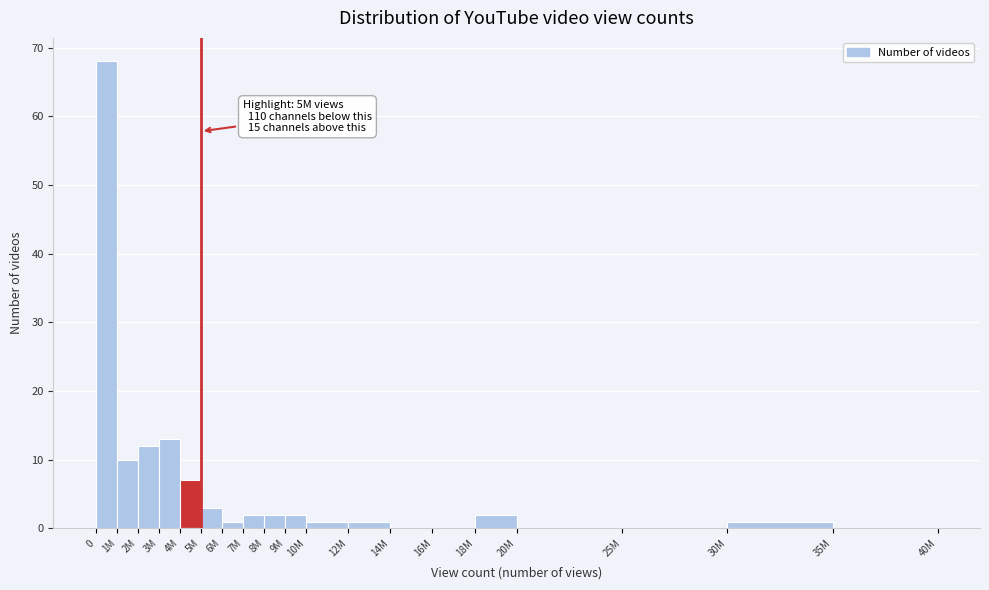

Reading left to right, transcribe all the data shown in this chart.

0=68	1M=10	2M=12	3M=13	4M=7	5M=3	6M=1	7M=2	8M=2	9M=2	10M=1	12M=1	14M=0	16M=0	18M=2	20M=0	25M=0	30M=1	35M=0